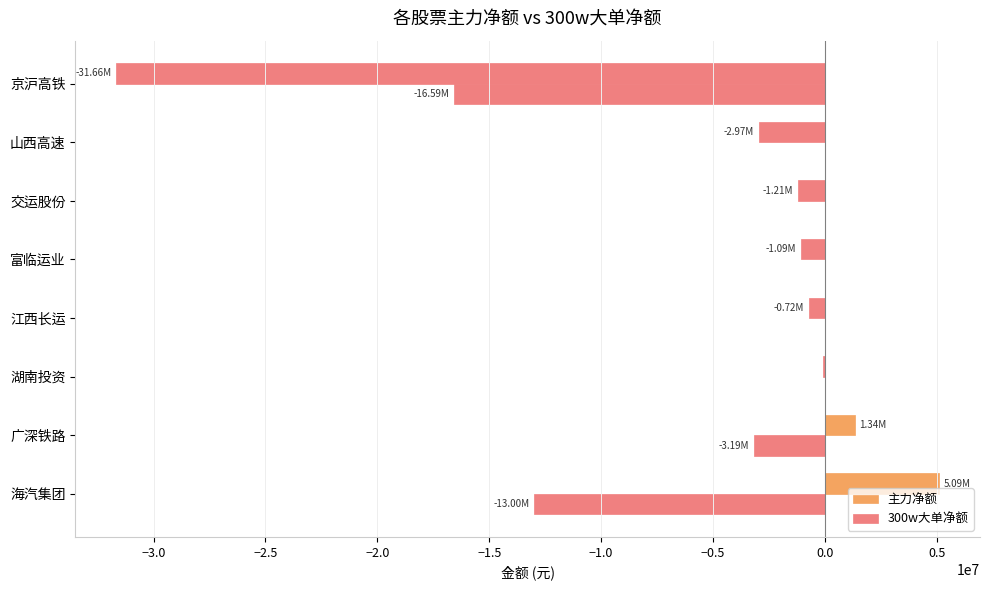

How many categories are shown in the chart?

8